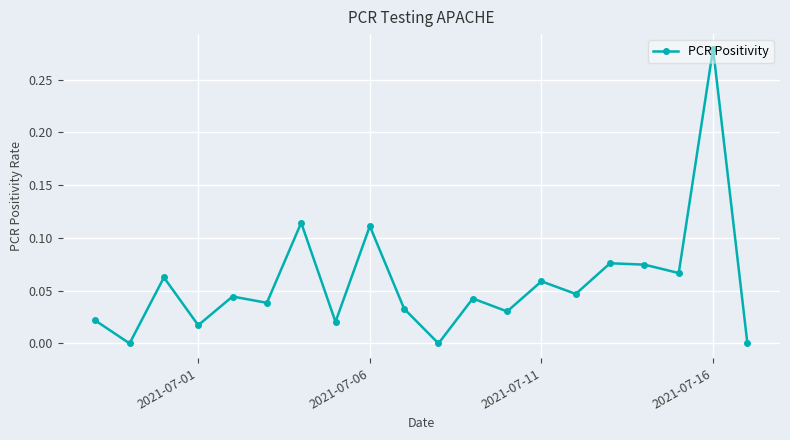

True or false: there are more than 1 points higher than both neighbors.

True